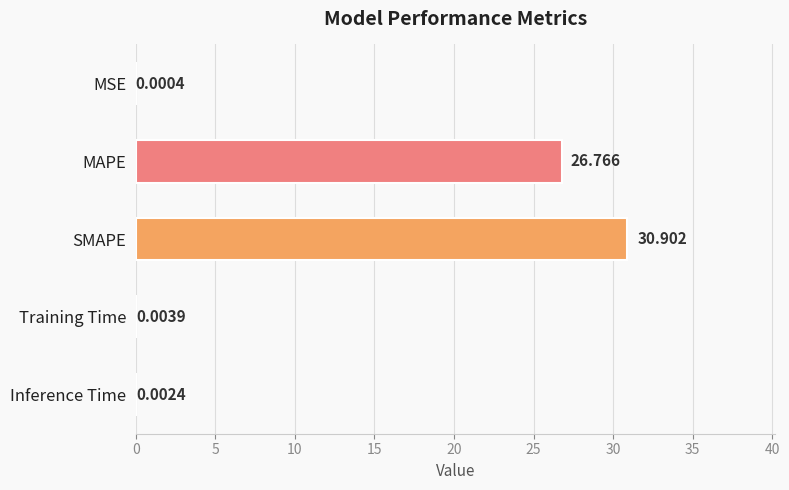

Between MAPE and MSE, which is larger?

MAPE